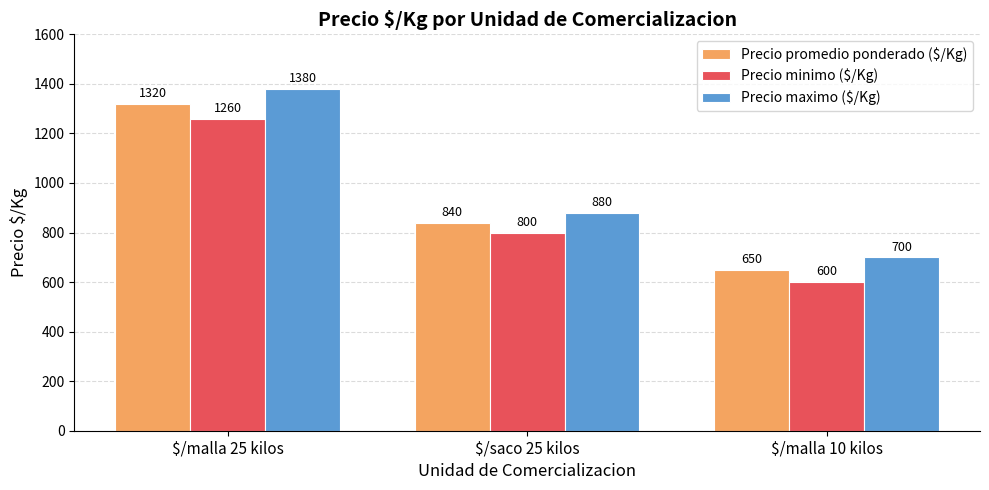

Is it true that Precio maximo ($/Kg) equals 700 at $/malla 10 kilos?

True